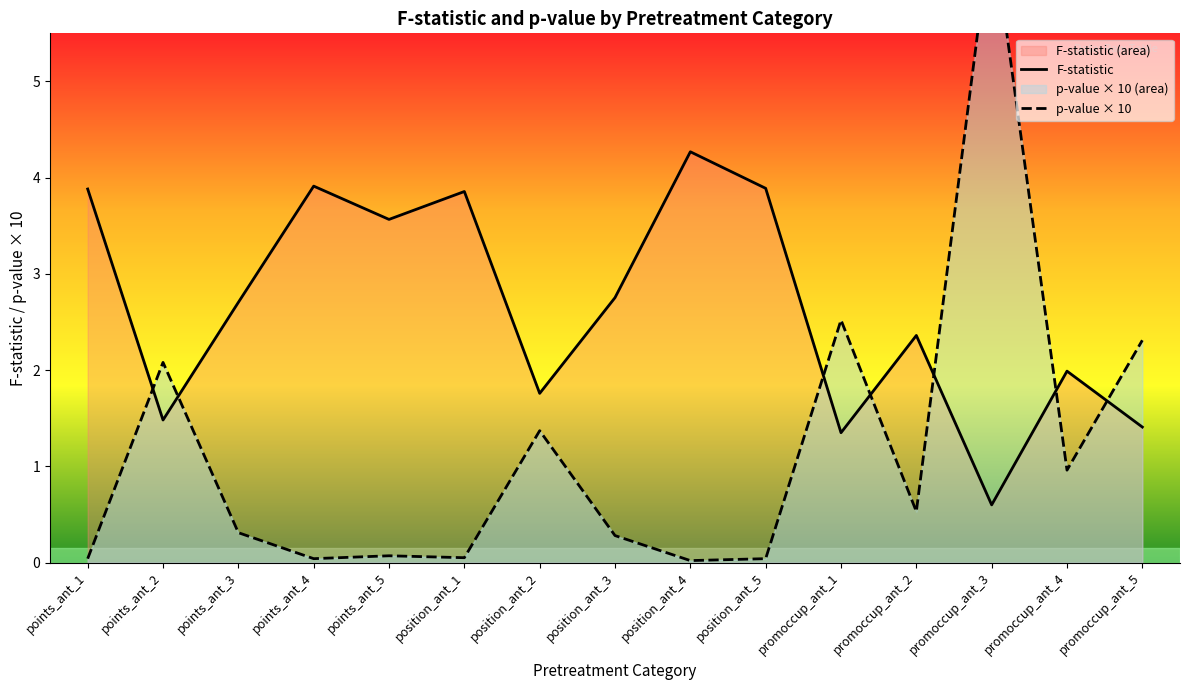

Where do F-statistic and p-value × 10 first cross each other?

points_ant_1 and points_ant_2